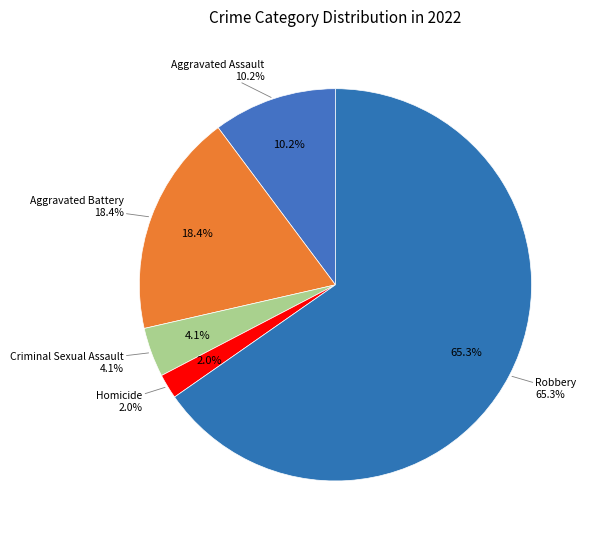

Is it true that Robbery is 78% of the pie?

False